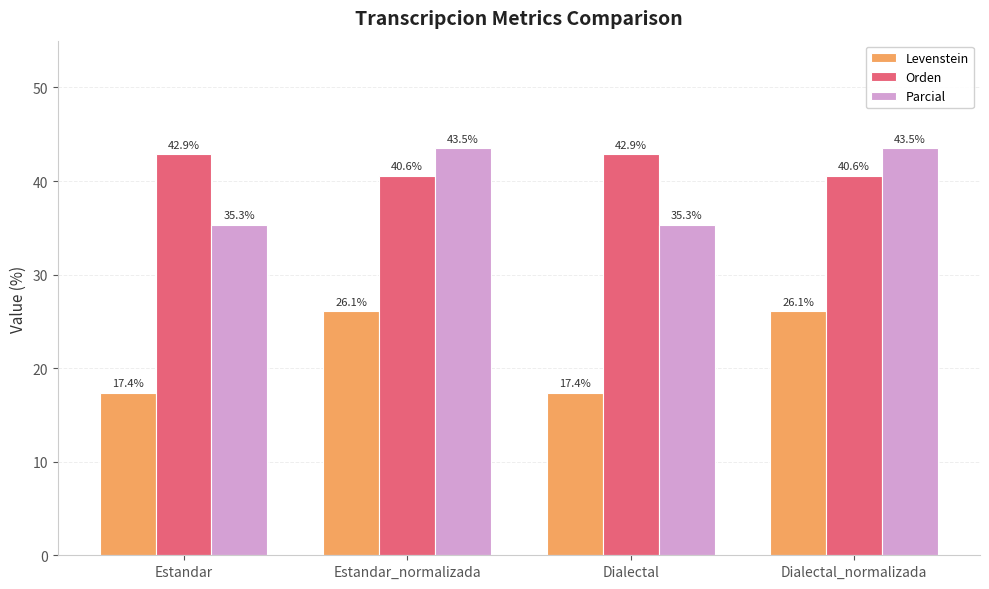

Where does the Levenstein series first go above 26?

Estandar_normalizada